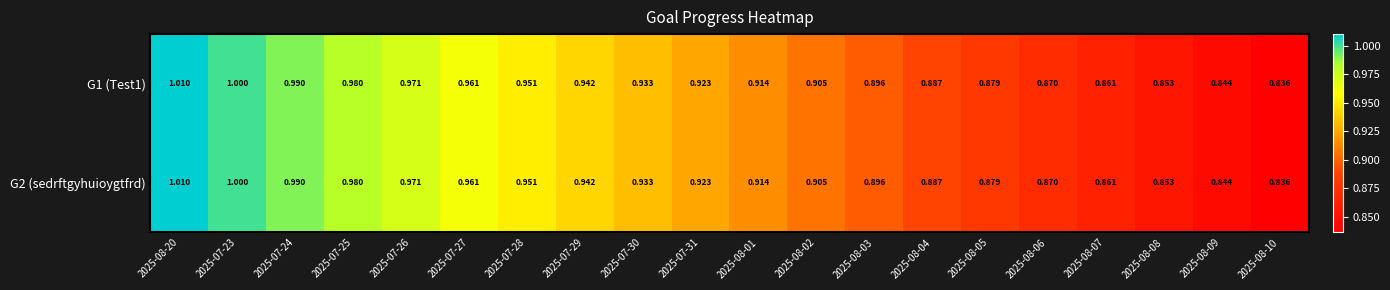

How many distinct data groups are displayed?

2